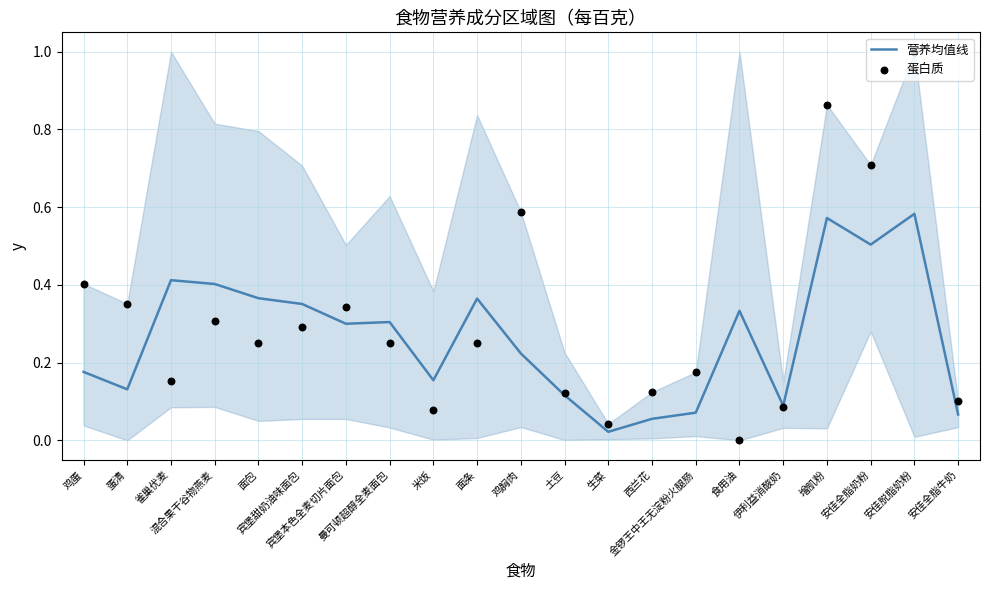

What is the total value across all series at 安佳全脂奶粉?

1.2